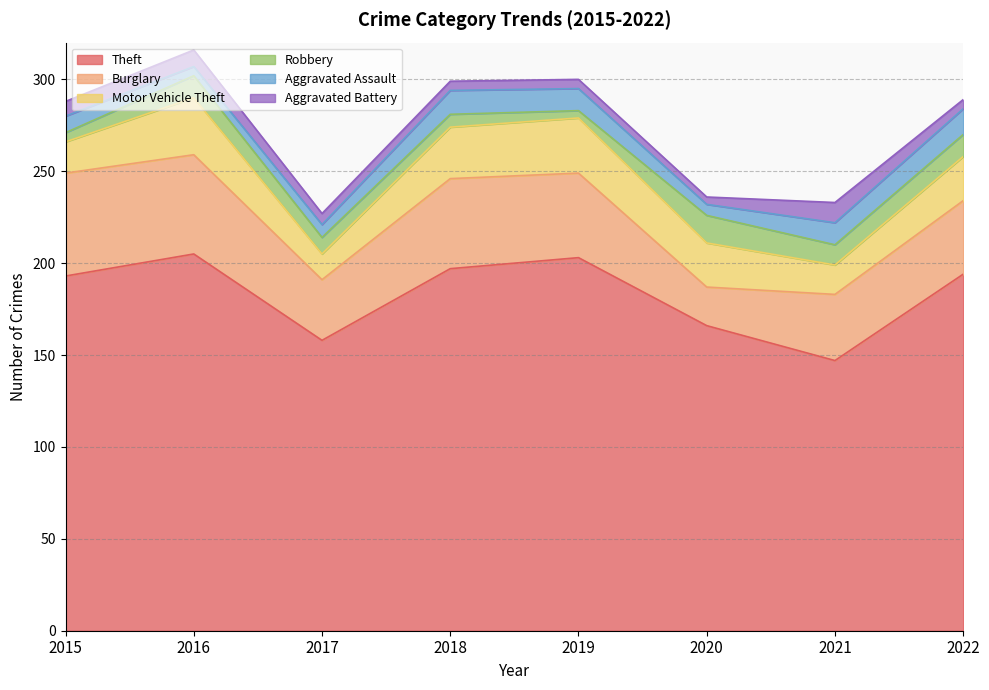

What is the difference between the highest and lowest values at 2022?

189